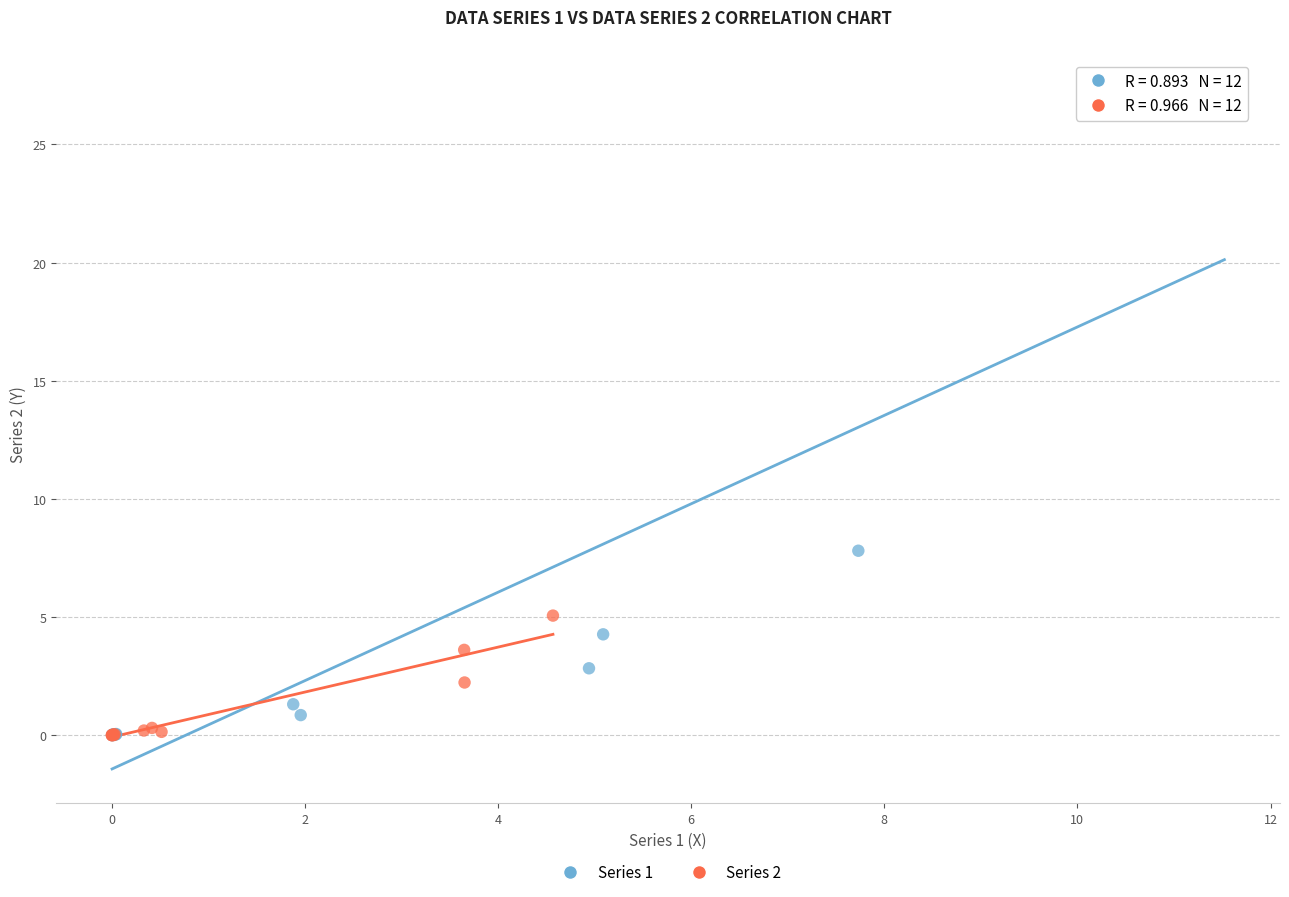

Which series has the widest spread of Y values?

Series 1